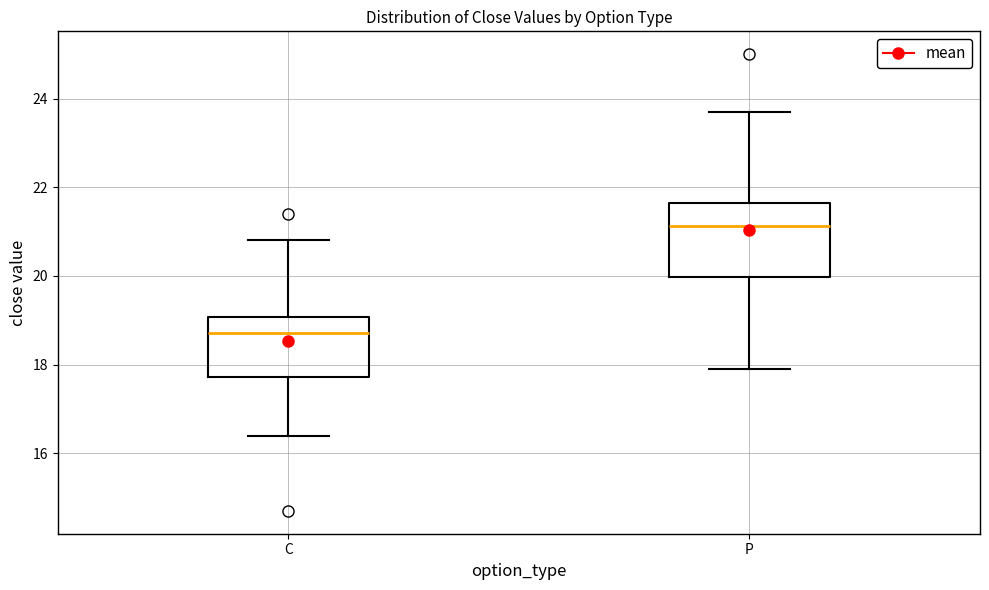

Which box has the highest median line?

P